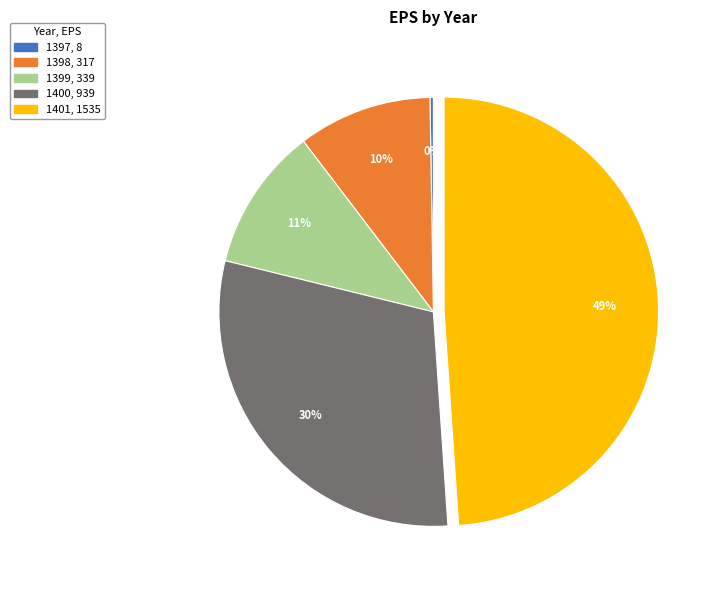

The 1400 slice represents 37% of the pie. True or false?

False